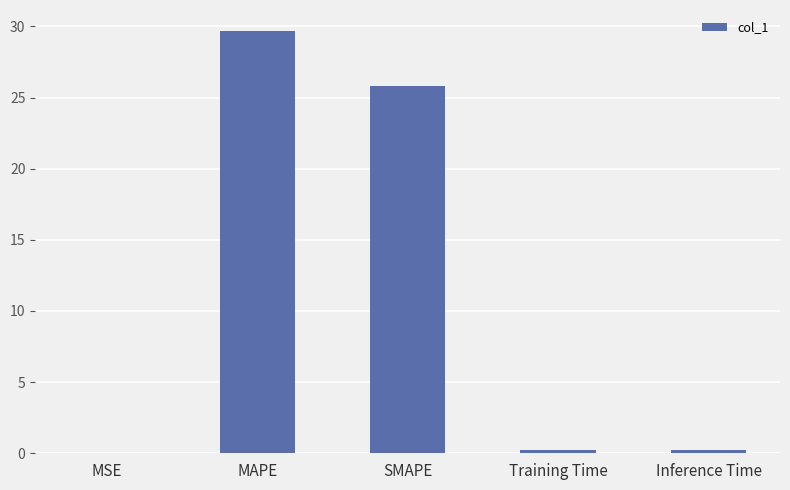

Count the number of categories in the chart.

5